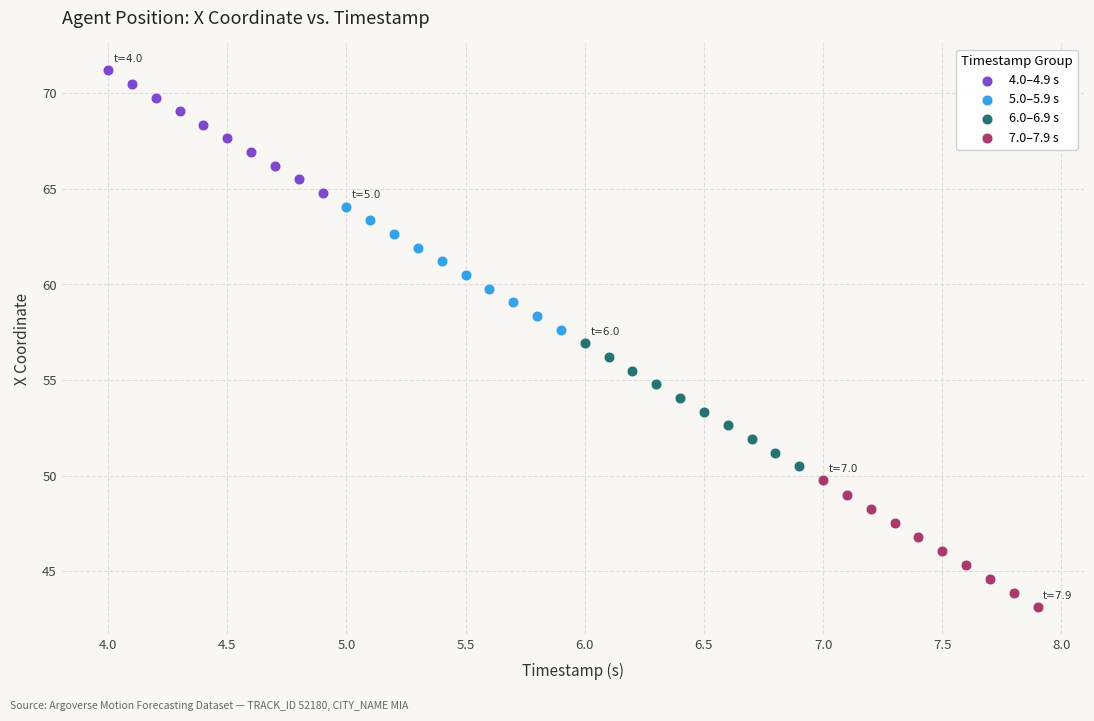

Which series contains the lowest Y value?

7.0–7.9 s